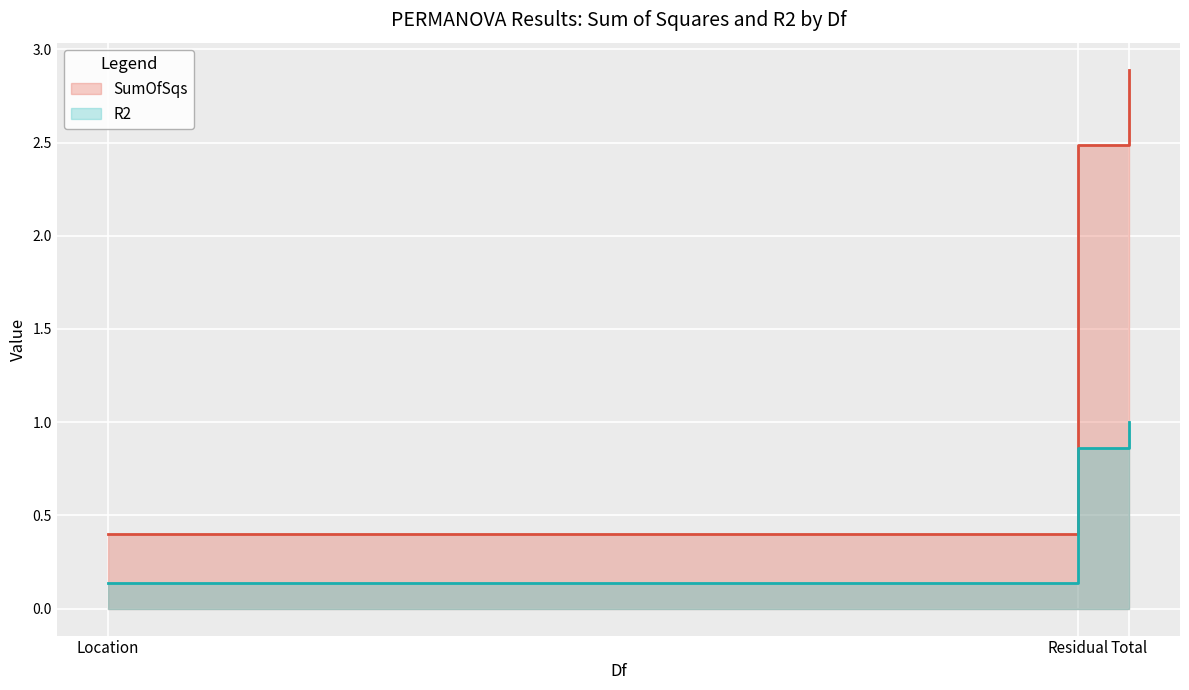

What is the value of the SumOfSqs point at the 2nd from the left?

2.5